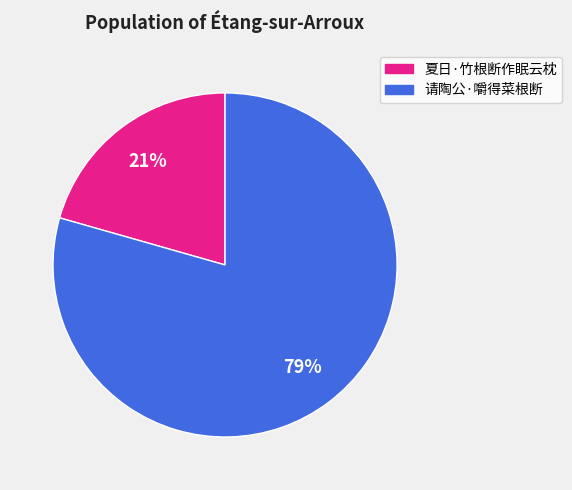

To the nearest percent, what is the combined percentage of 请陶公·嚼得菜根断 and 夏日·竹根断作眠云枕?

100%